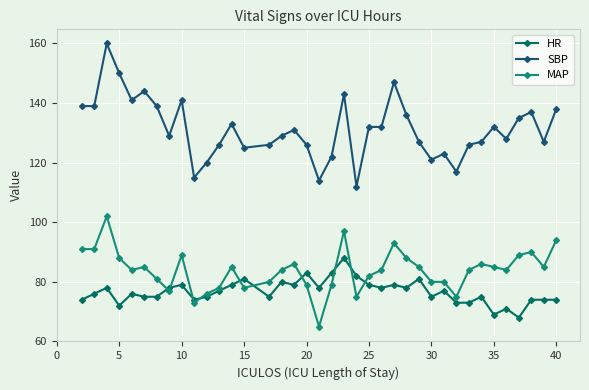

What is the smallest value displayed?

65